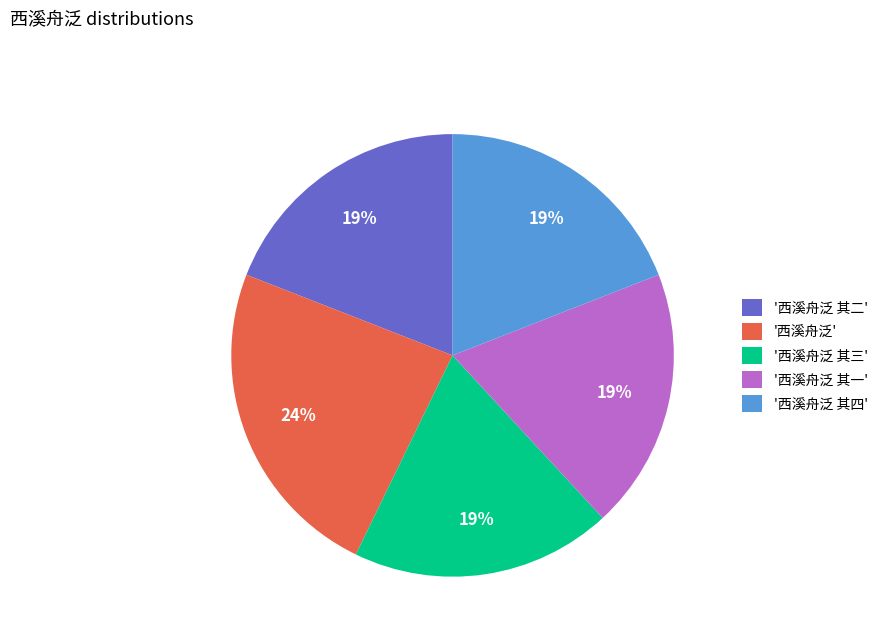

Do '西溪舟泛' and '西溪舟泛 其一' together represent more than half of the pie?

No